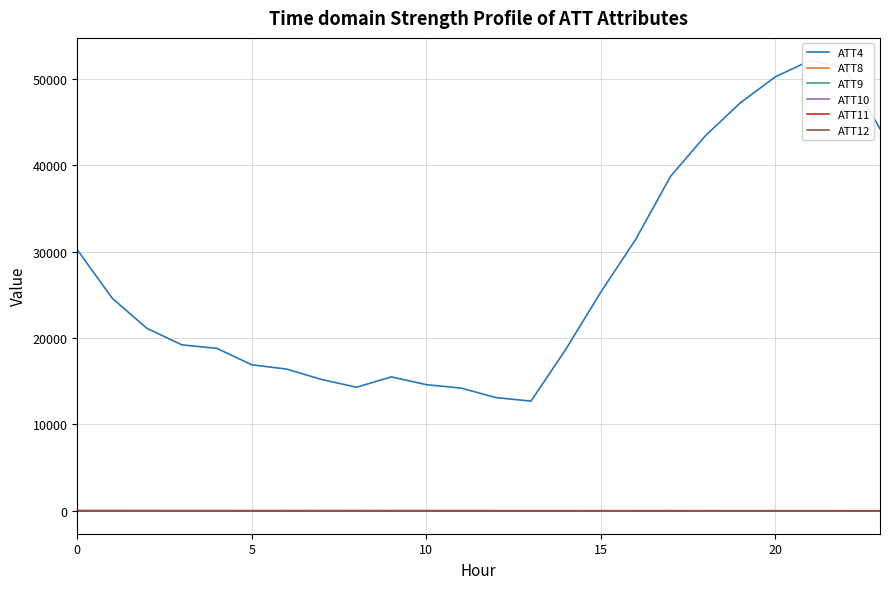

Does the chart have visible grid lines?

Yes